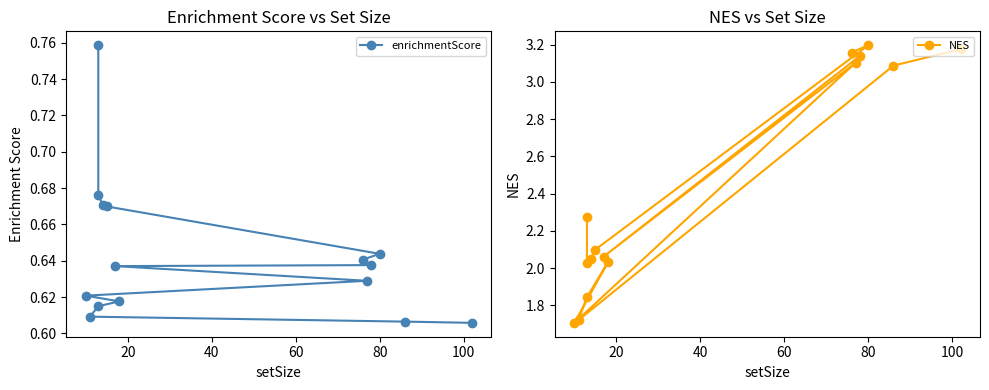

What is the sum of all NES values?

36.7